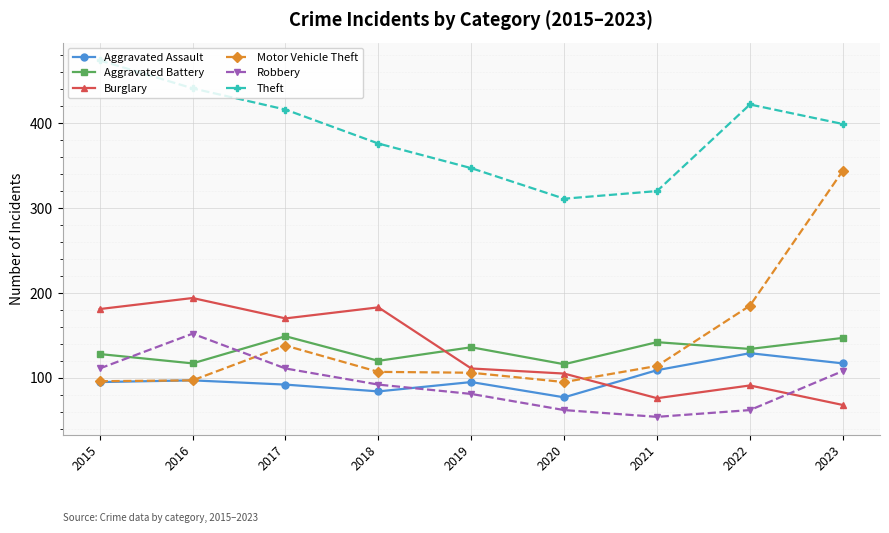

How many lines are shown in the chart?

6